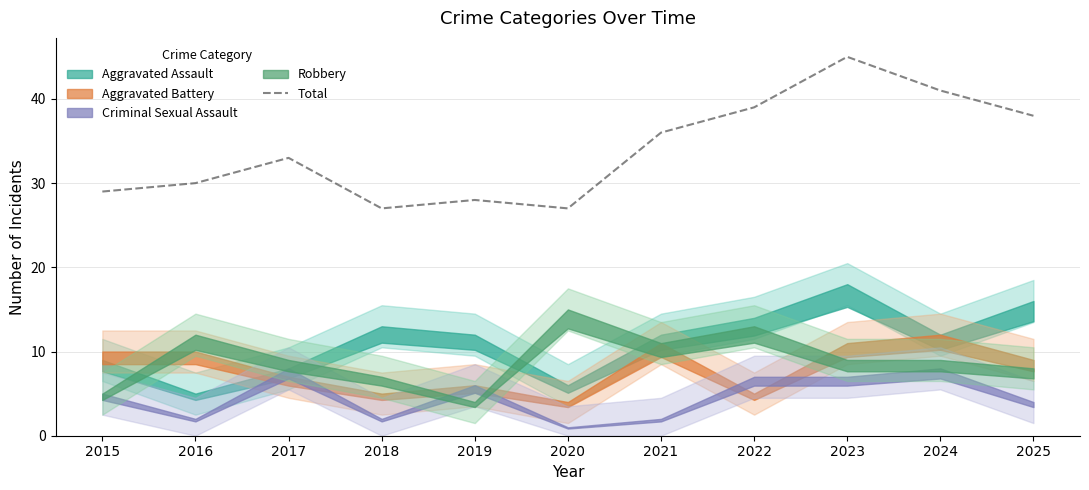

Reading right to left, extract all data points from this chart.

2025=38	2024=41	2023=45	2022=39	2021=36	2020=27	2019=28	2018=27	2017=33	2016=30	2015=29